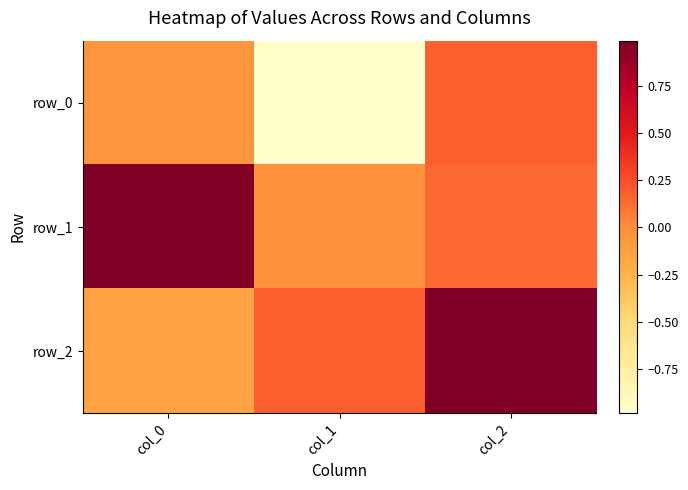

At which category does the chart reach its peak across all series?

col_0